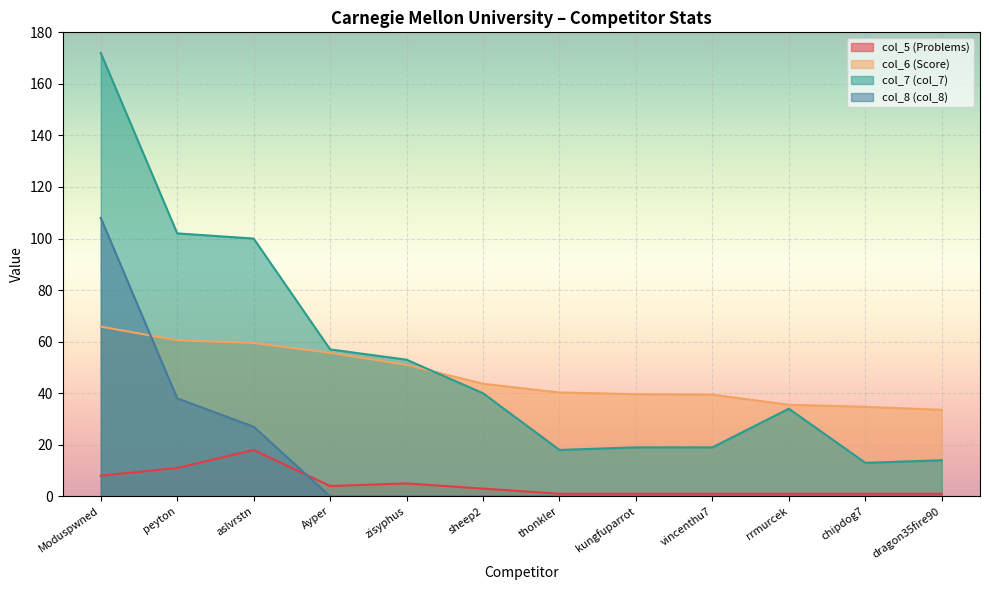

What is the total value across all series at Moduspwned?

353.9